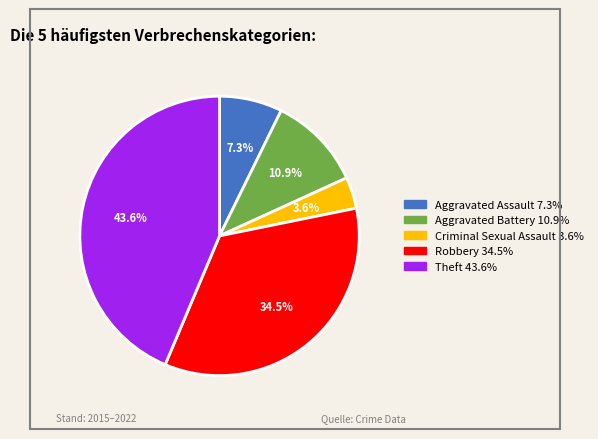

Do Theft and Criminal Sexual Assault together represent more than half of the pie?

No